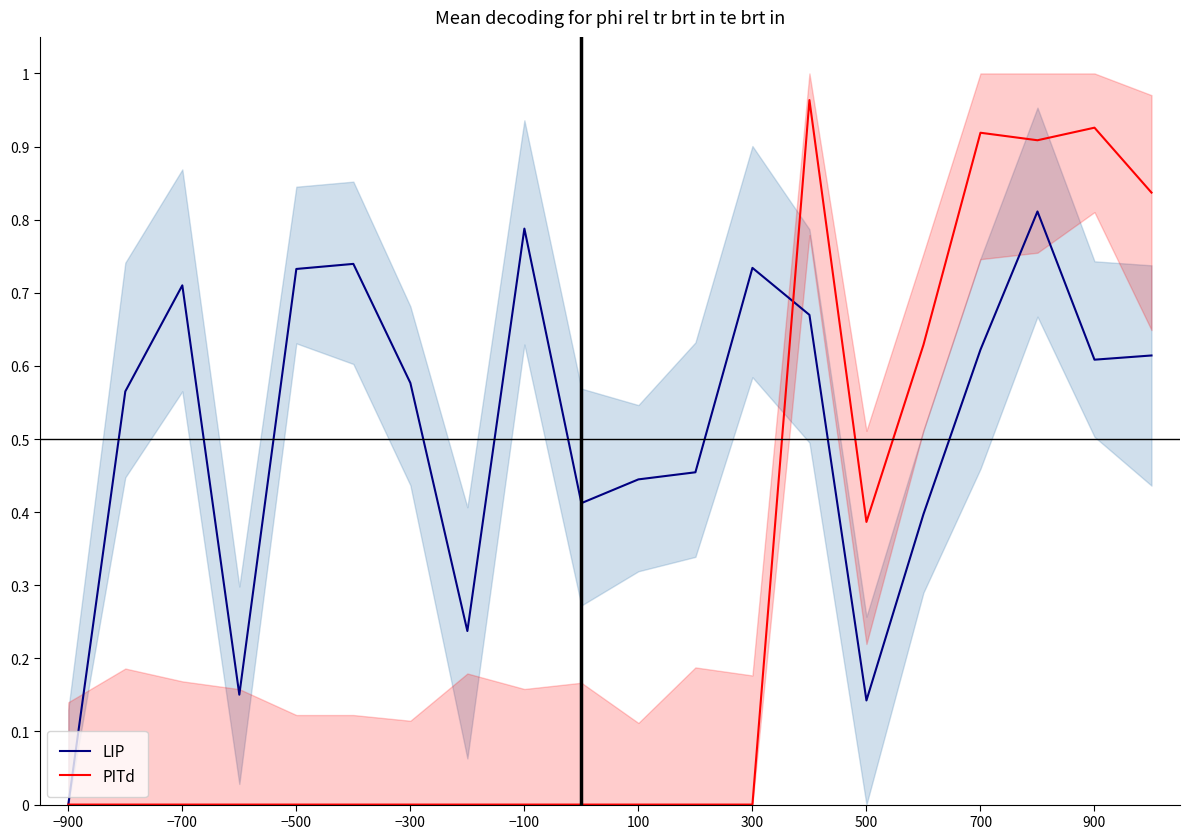

At how many categories does at least one series exceed 0?

19